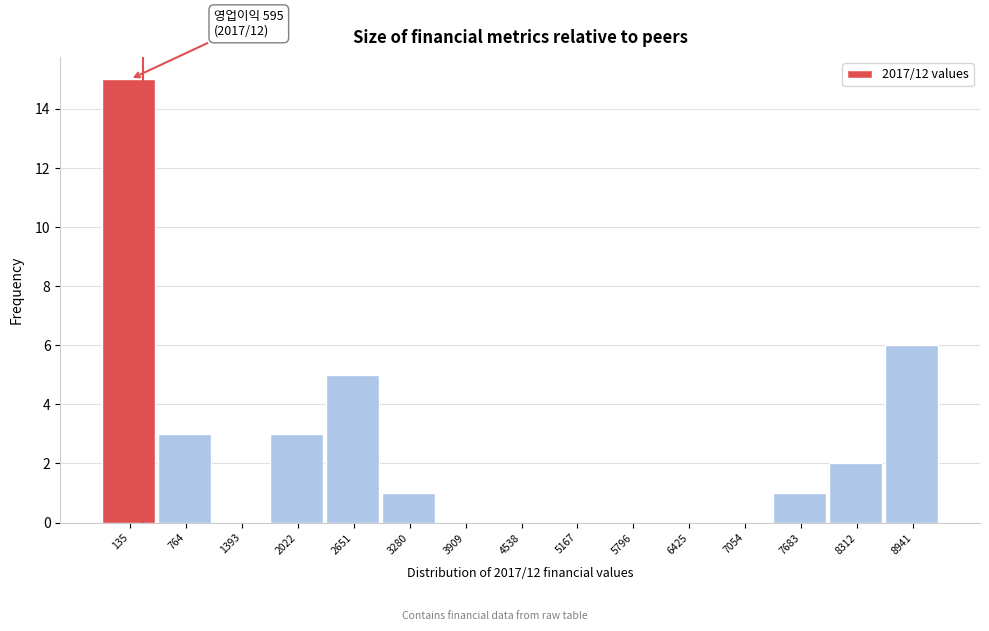

Reading right to left, transcribe all the data shown in this chart.

8941=6	8312=2	7683=1	7054=0	6425=0	5796=0	5167=0	4538=0	3909=0	3280=1	2651=5	2022=3	1393=0	764=3	135=15